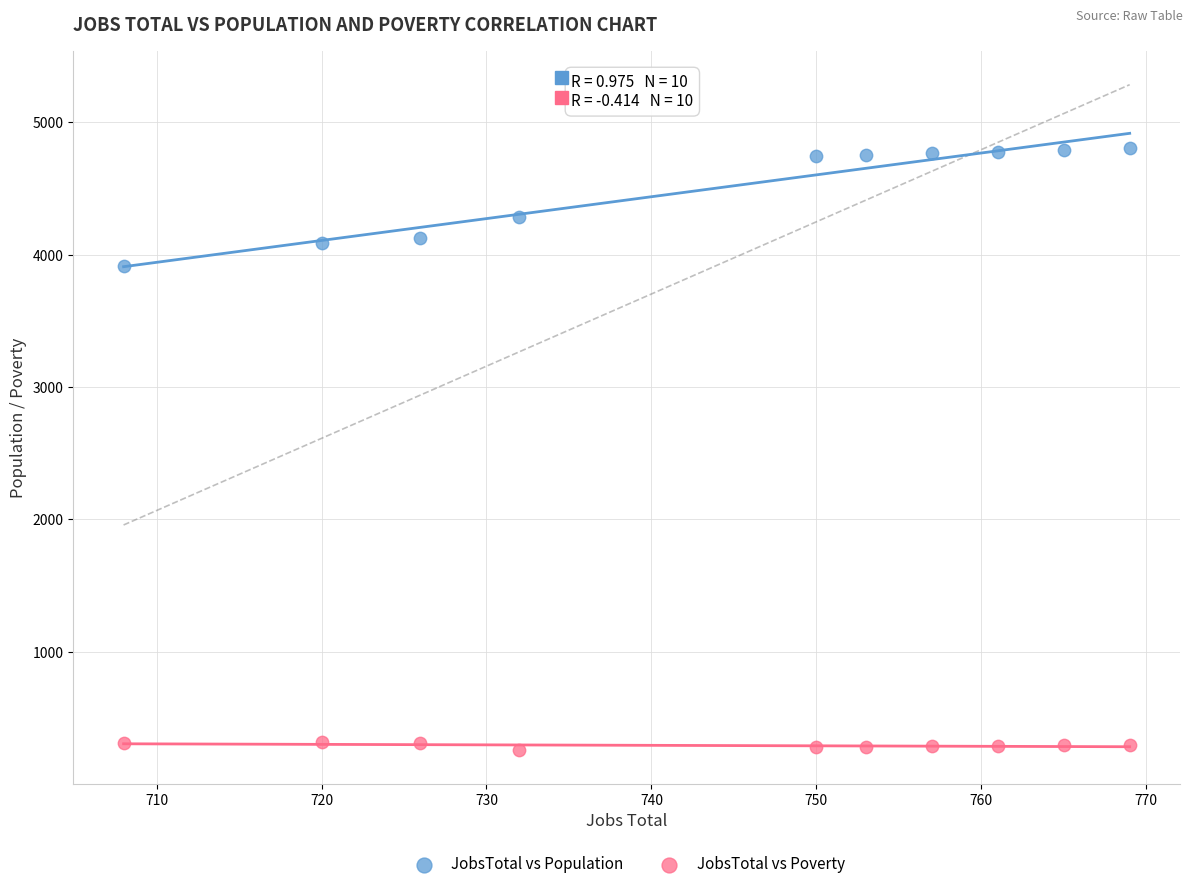

Which series contains the lowest Y value?

JobsTotal vs Poverty